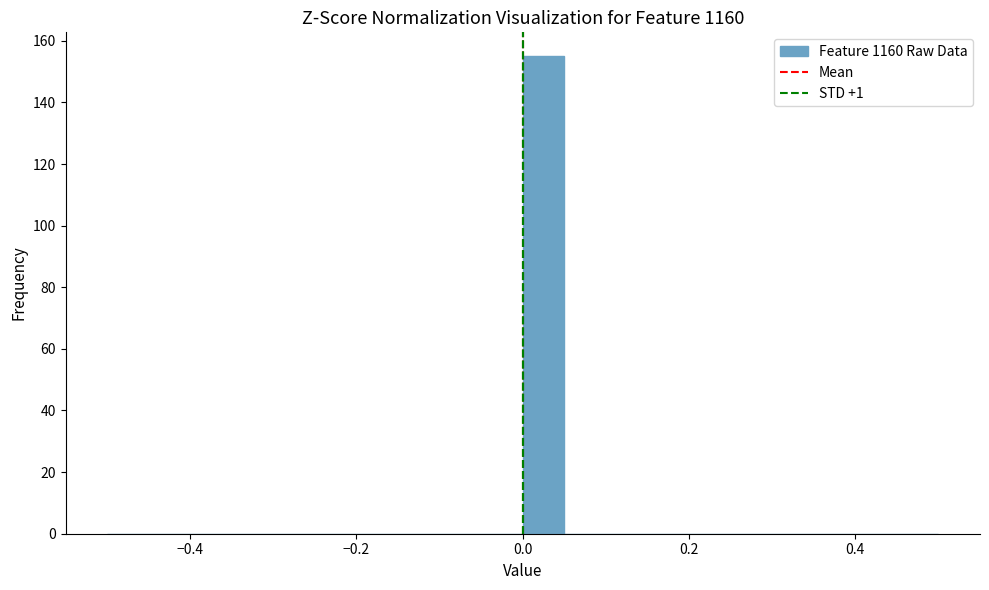

Read against the x-axis, roughly where is the centre of the tallest bar?

0.02